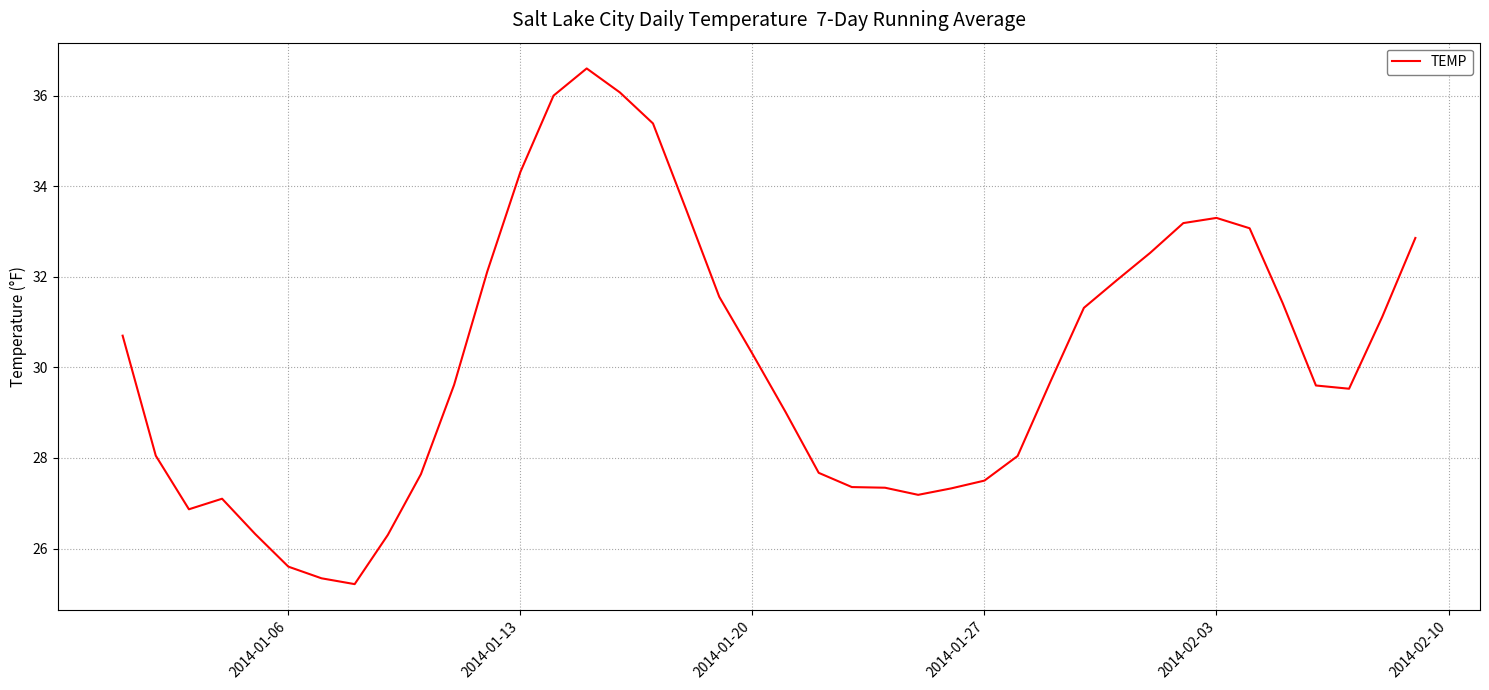

What is the greatest value displayed?

36.6